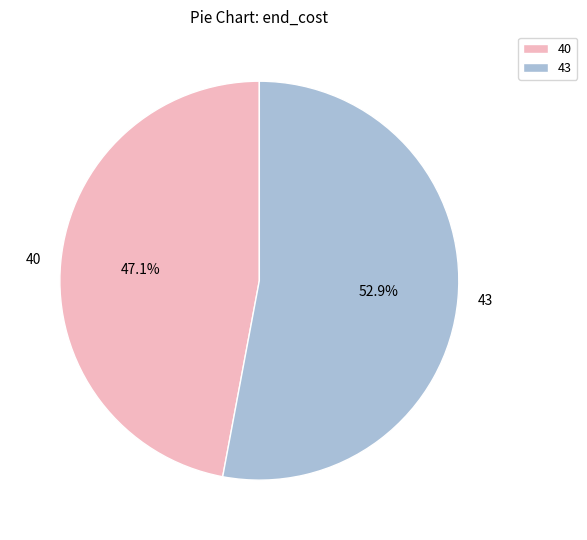

To the nearest percent, what is the difference between the largest and smallest slice percentages?

6%